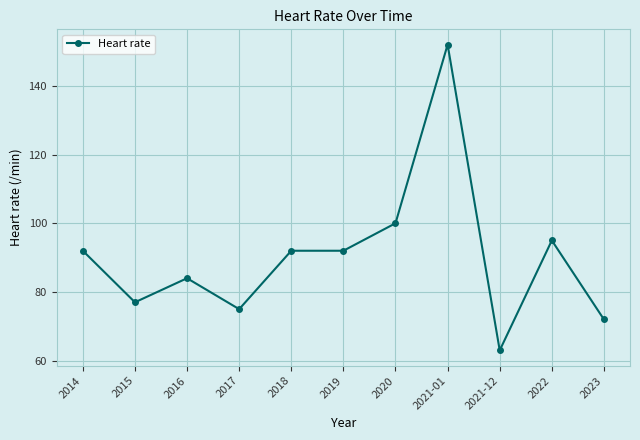

What is the approximate value at 2019, to the nearest 10?

90